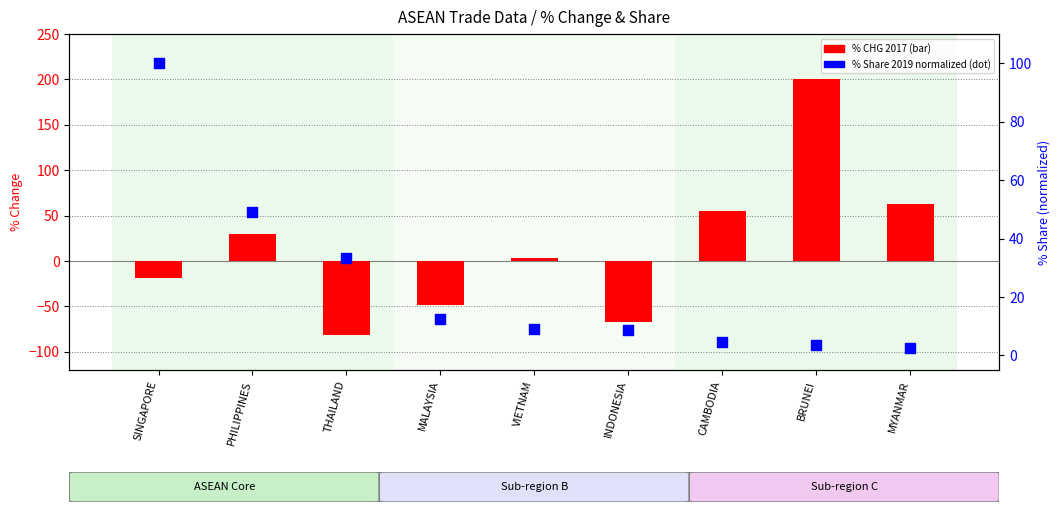

What are all the series names shown in the legend?

% CHG (2017), % Share 2019 (normalized)